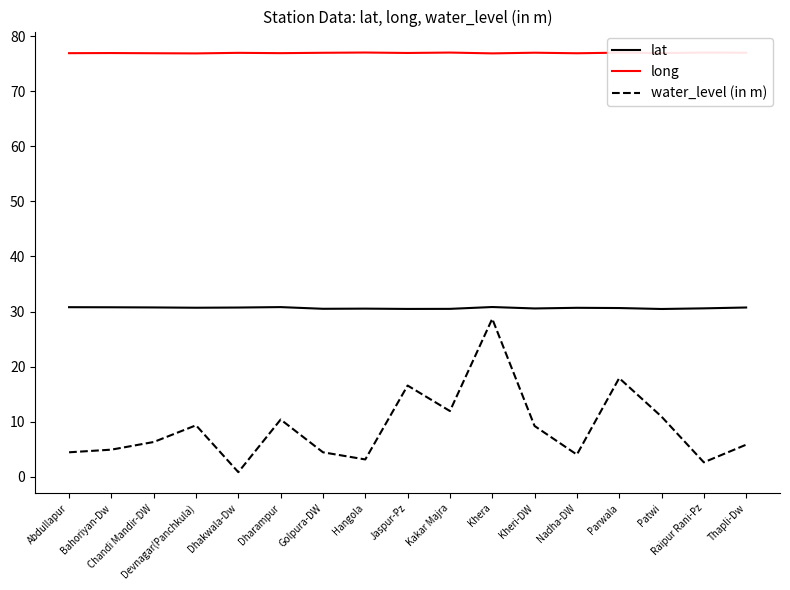

What position from the right is Abdullapur?

17